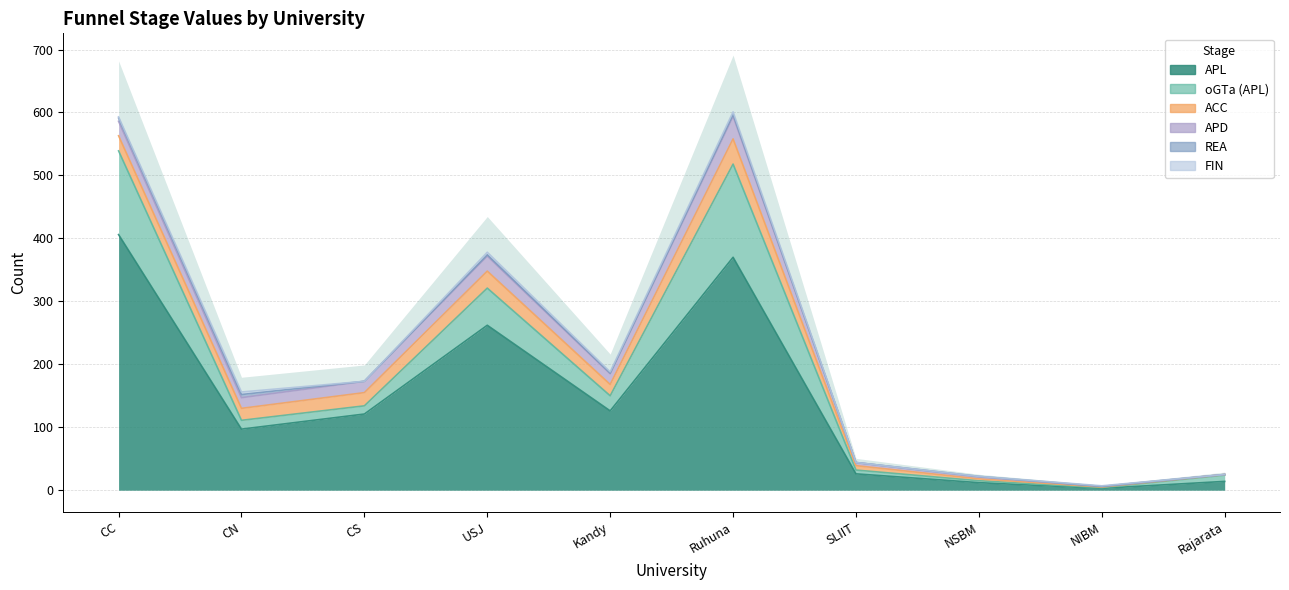

At which label does APD first exceed 17?

CC